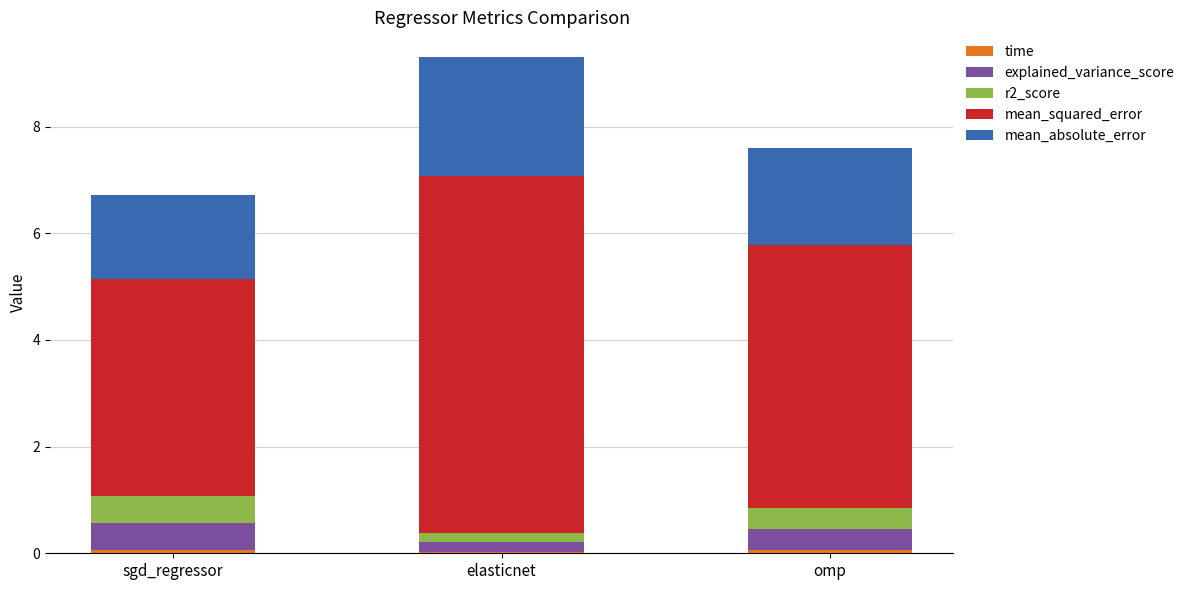

At which category is the sum across all series the highest?

elasticnet